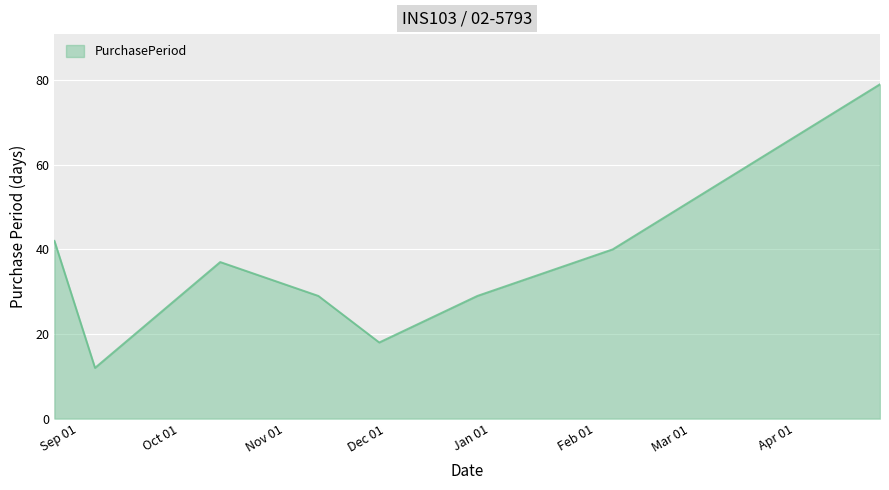

What is the difference between the maximum and second lowest values?

61